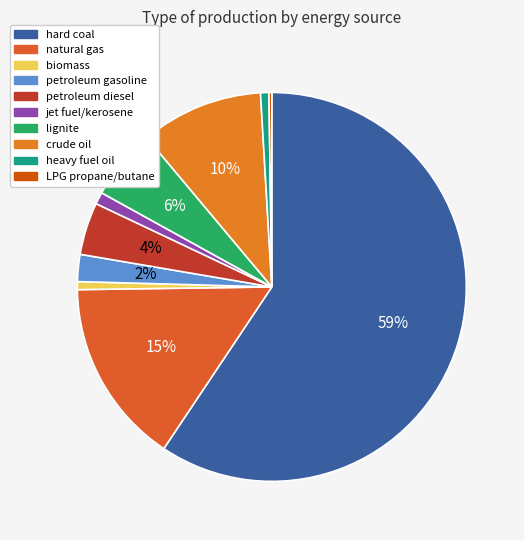

Which category has the smallest portion of the pie?

LPG propane/butane